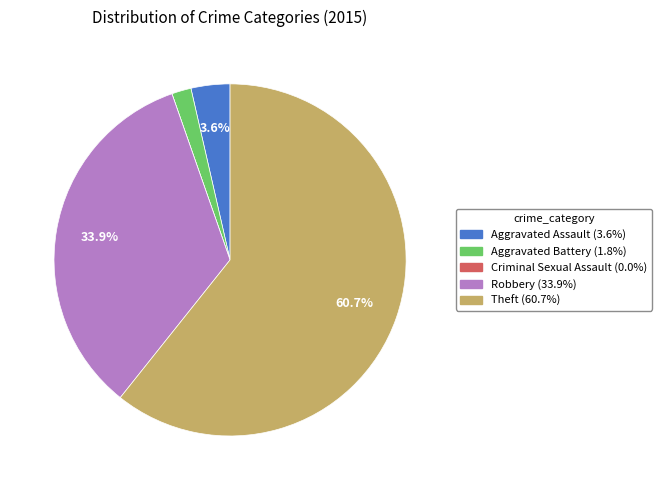

Which has a higher value, Aggravated Assault or Aggravated Battery?

Aggravated Assault